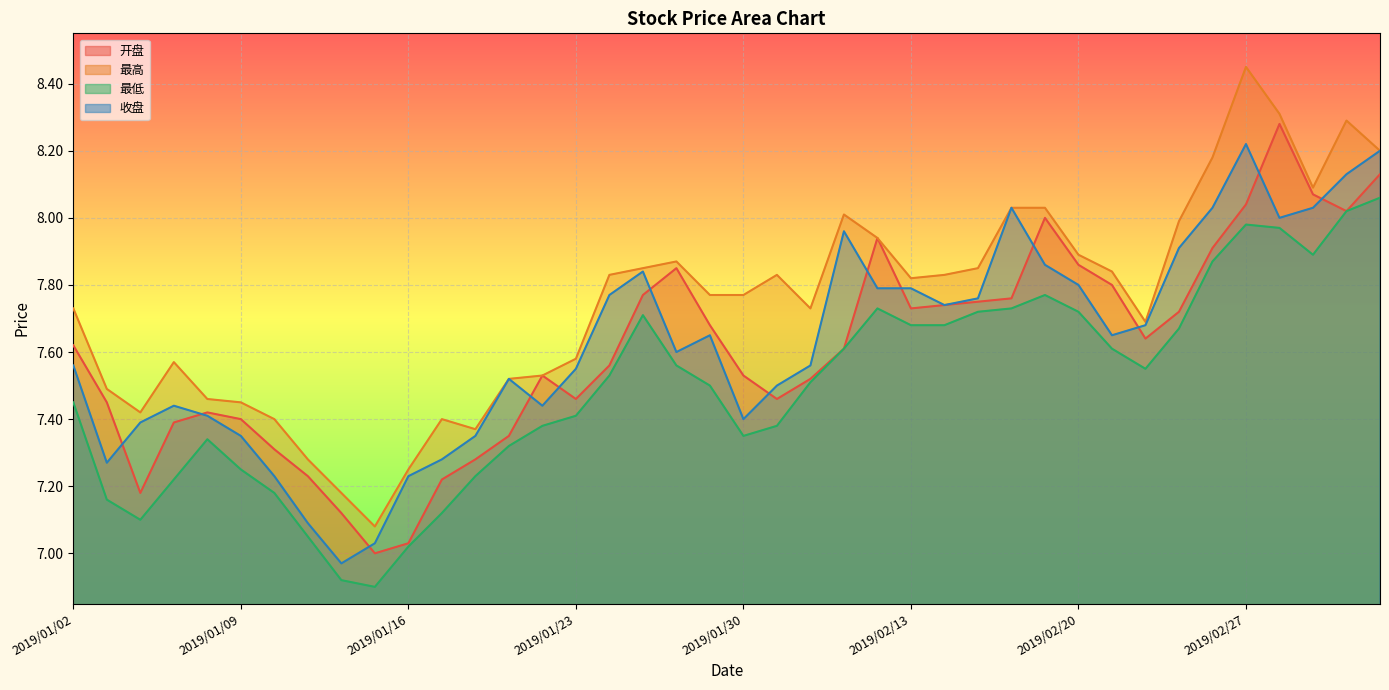

Between 2019/01/04 and 2019/02/28, which series saw the biggest shift?

开盘